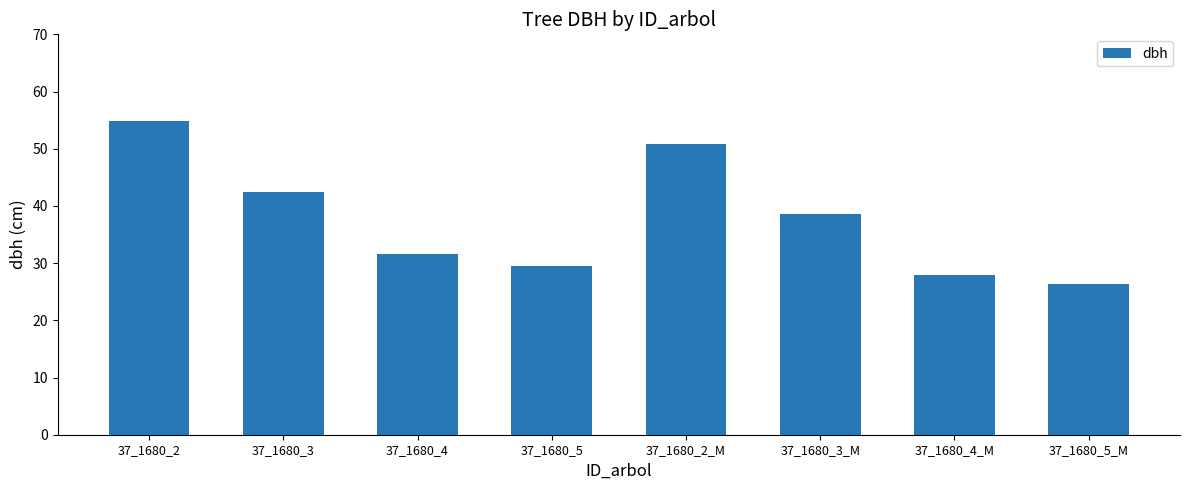

Rank the categories by value from highest to lowest.

37_1680_2, 37_1680_2_M, 37_1680_3, 37_1680_3_M, 37_1680_4, 37_1680_5, 37_1680_4_M, 37_1680_5_M